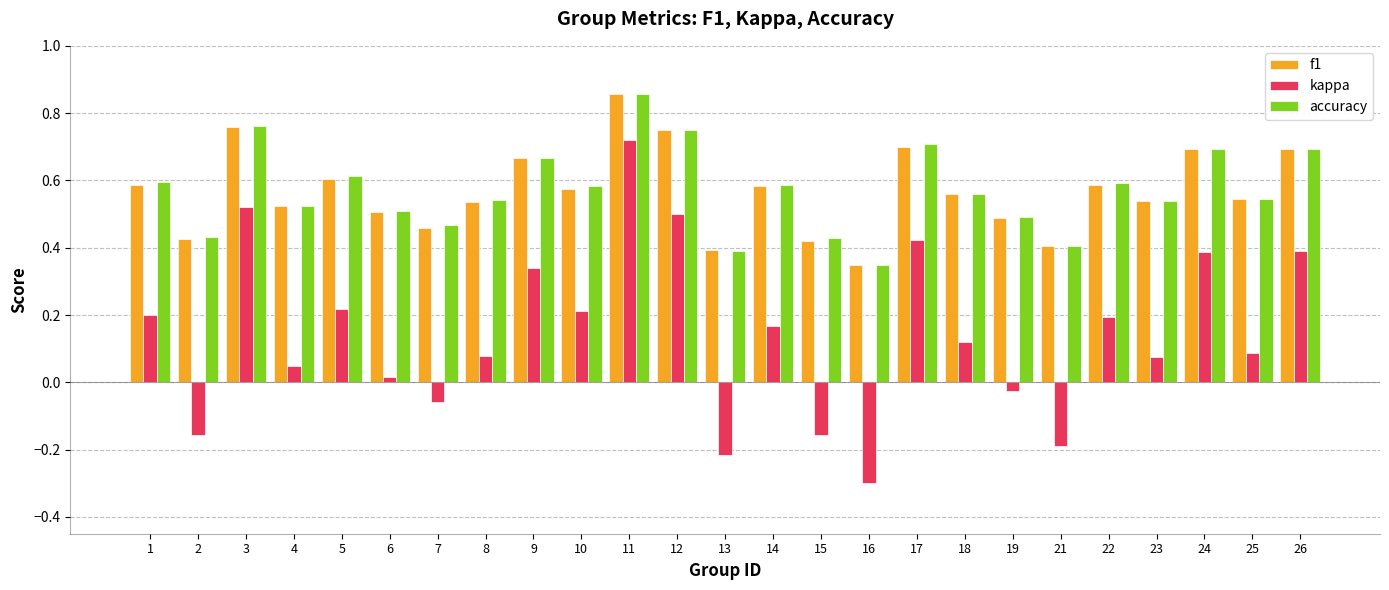

At which label is f1 closest to 0?

16